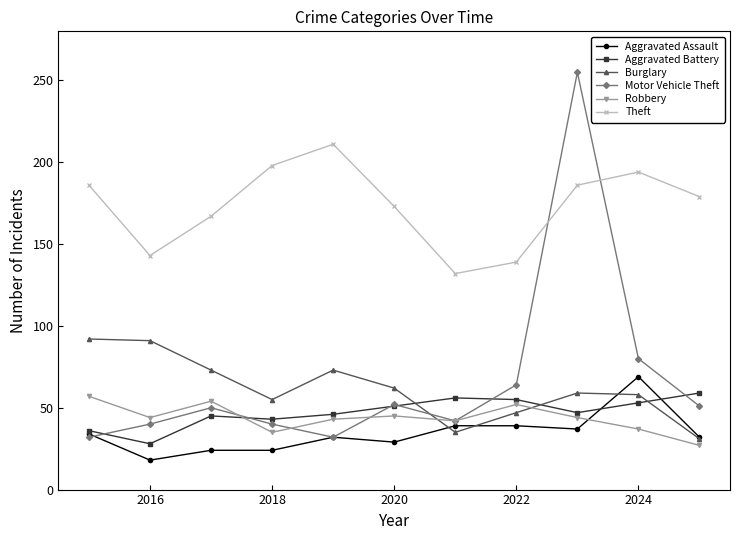

Which series has the largest total across all categories?

Theft